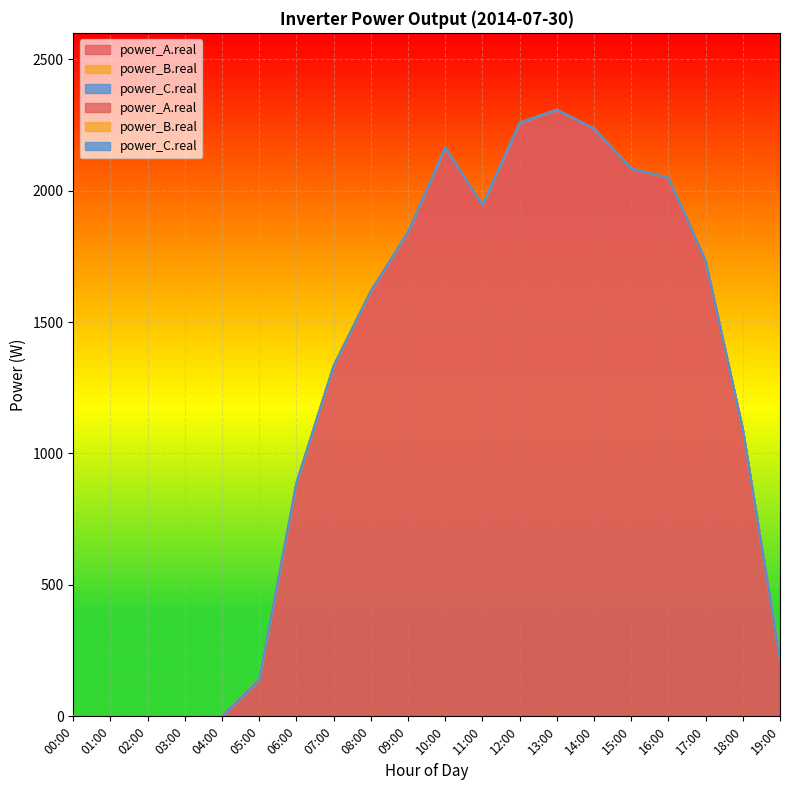

Is it true that power_B.real equals 0.0 at 15:00?

True